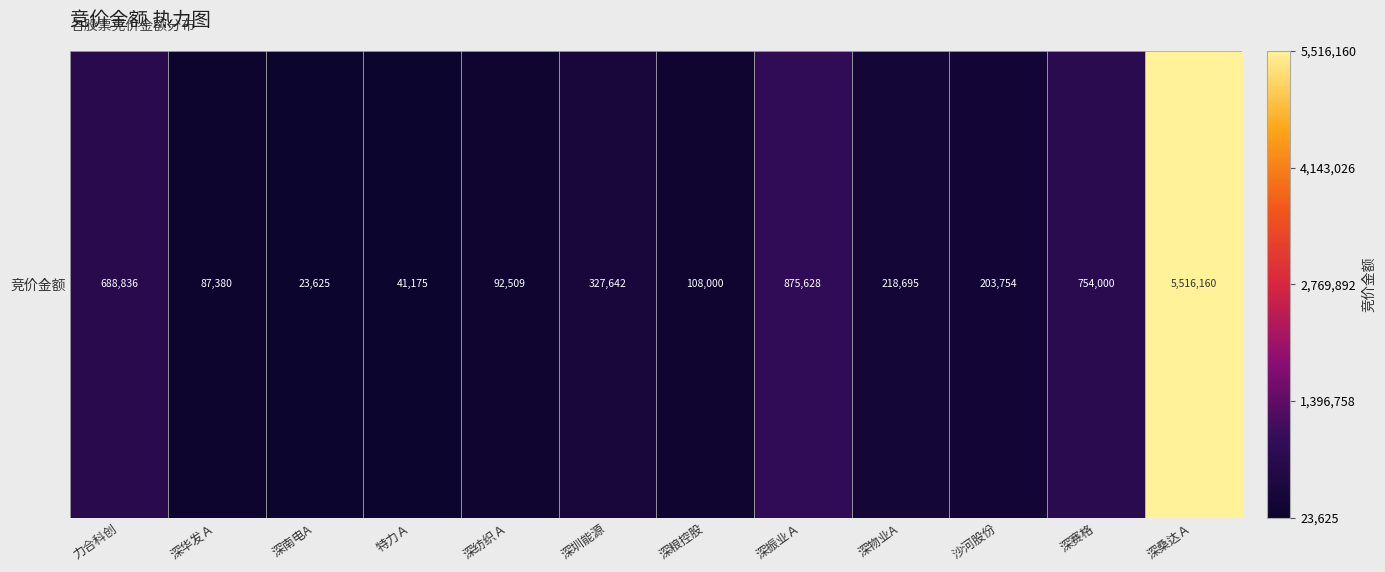

Rank the categories by value from highest to lowest.

深桑达Ａ, 深振业Ａ, 深赛格, 力合科创, 深圳能源, 深物业A, 沙河股份, 深粮控股, 深纺织Ａ, 深华发Ａ, 特力Ａ, 深南电A